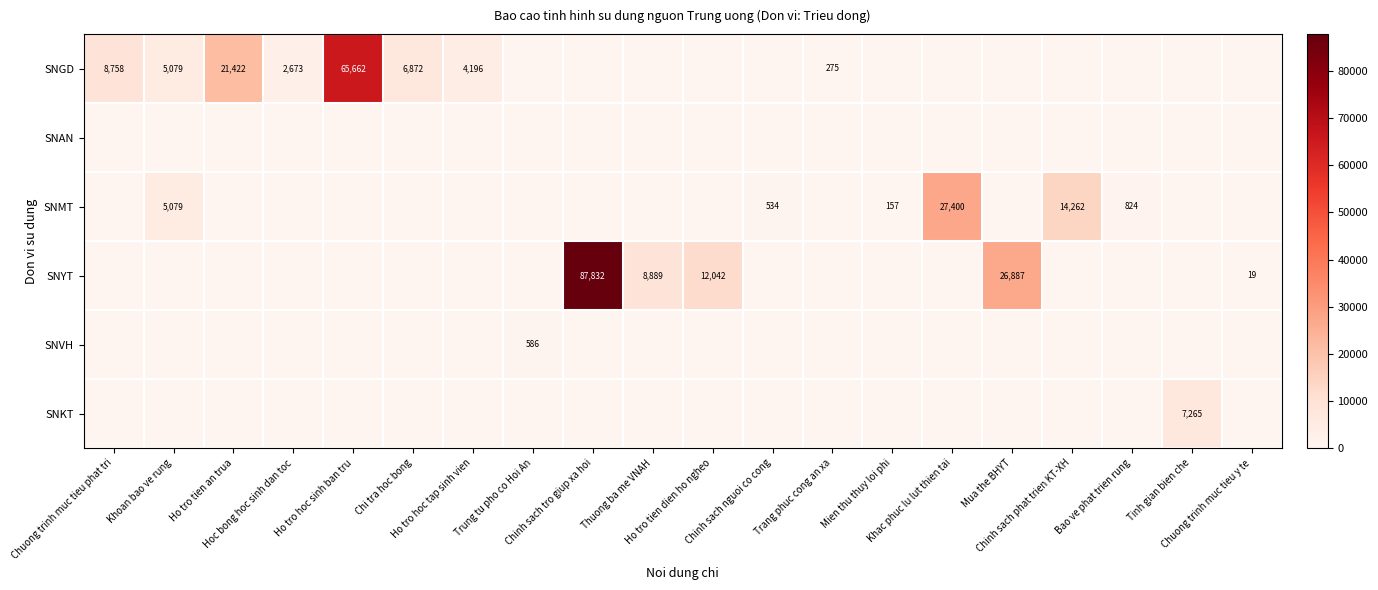

At which category does the chart reach its minimum across all series?

Trung tu pho co Hoi An